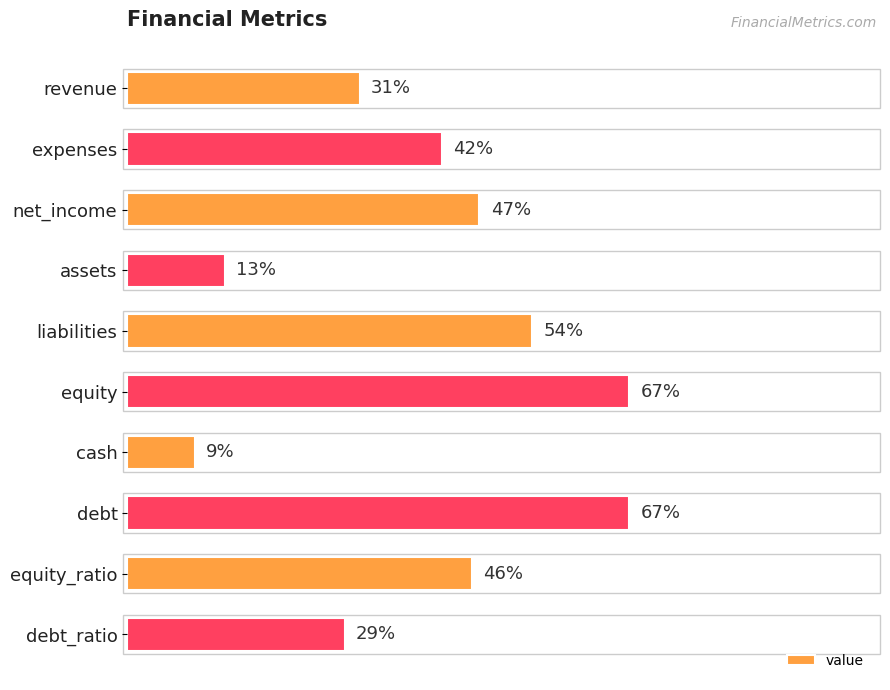

Between debt and liabilities, which is larger?

debt